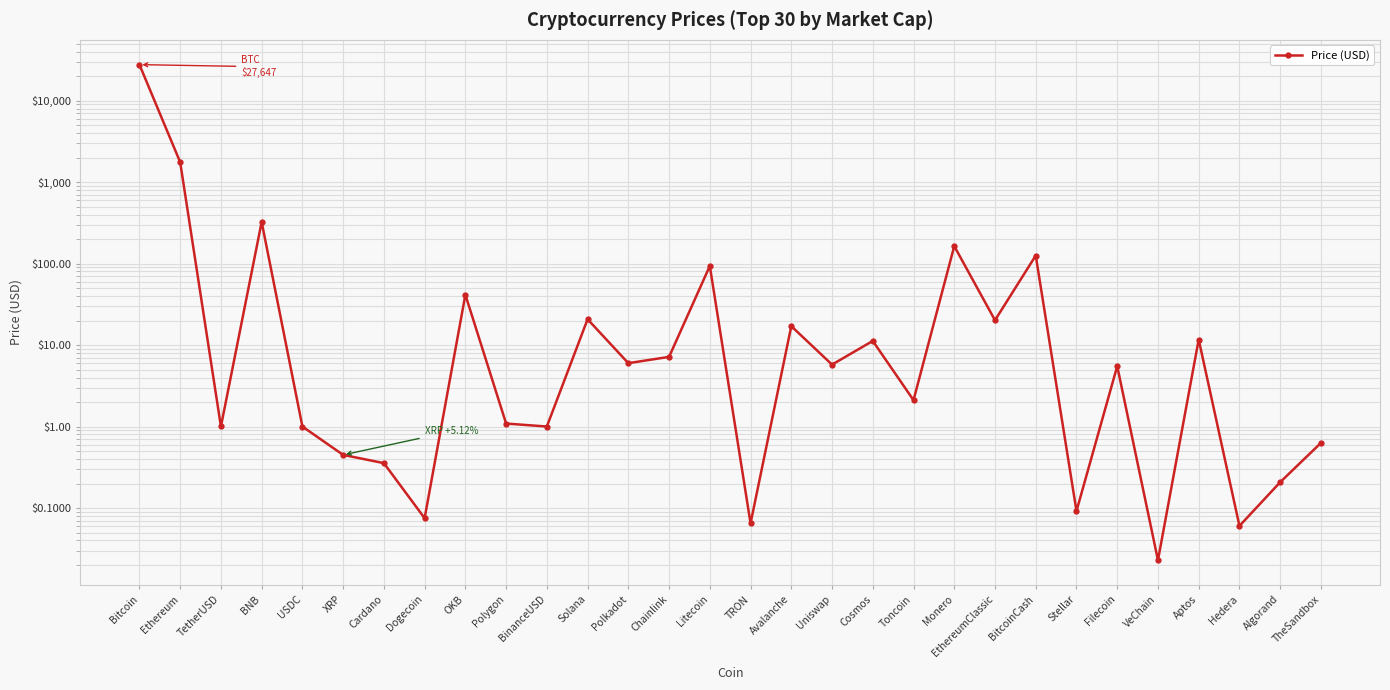

What is the difference between the second highest and minimum values?

1756.3